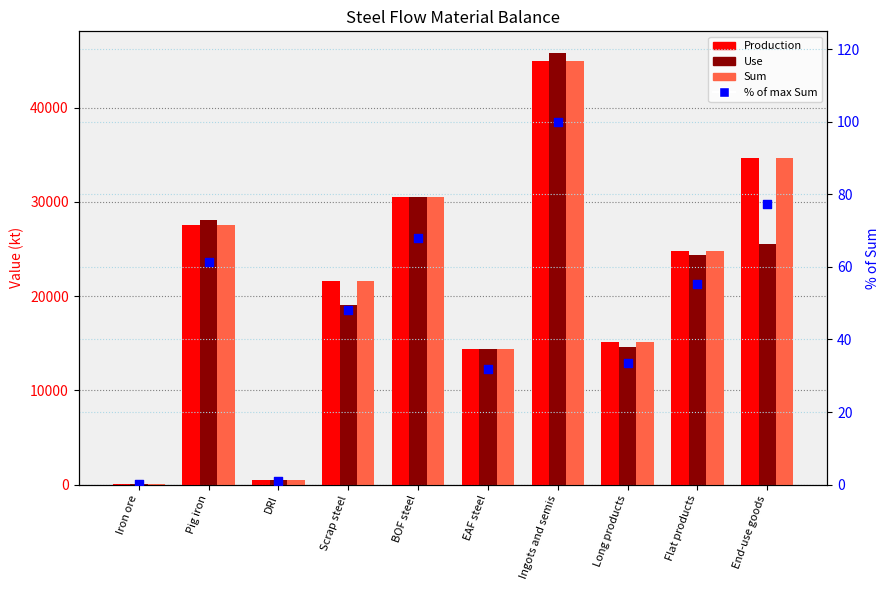

Which series has the largest total across all categories?

Production